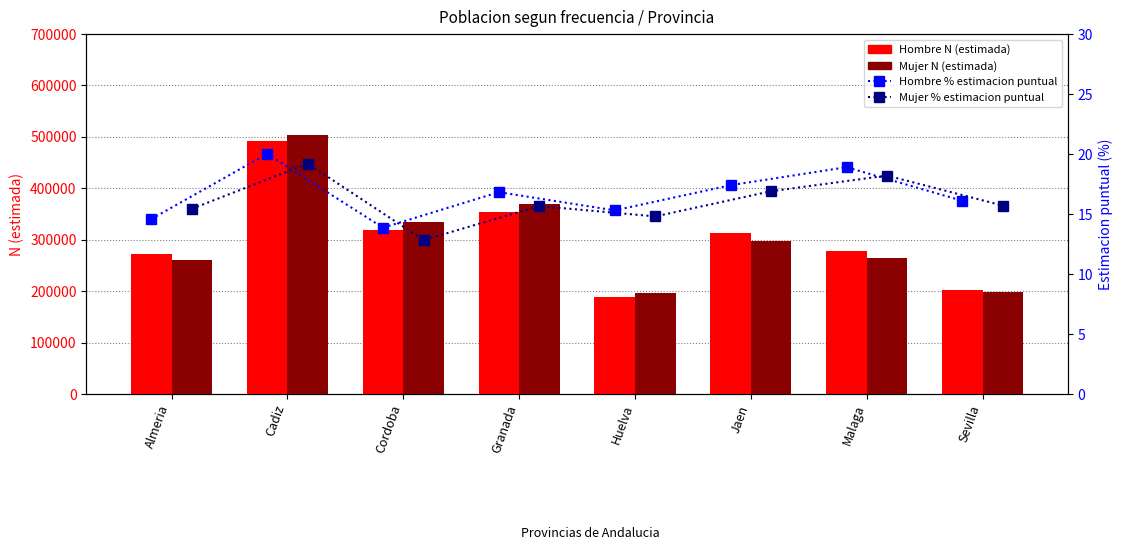

Which series has the largest range (max minus min)?

Mujer N (estimada)